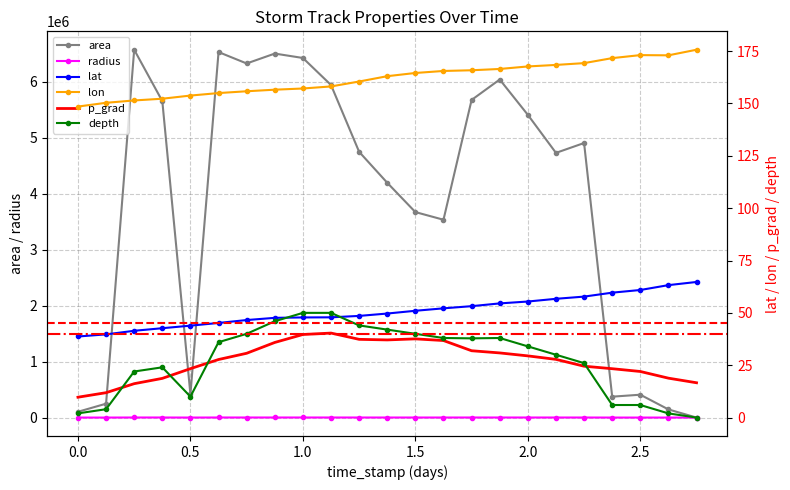

How many times do depth and p_grad cross each other?

4